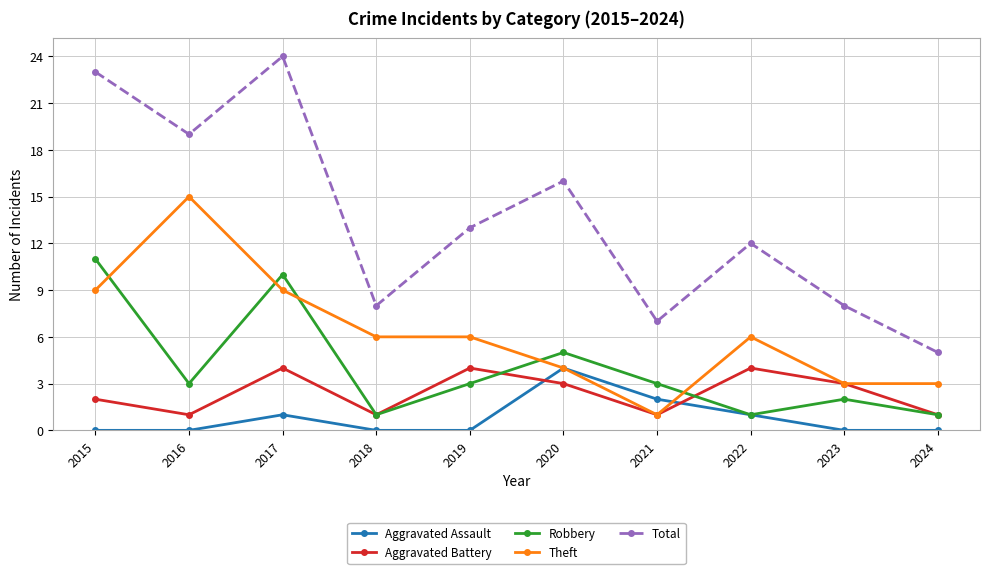

Between 2015 and 2023, which series saw the biggest shift?

Total